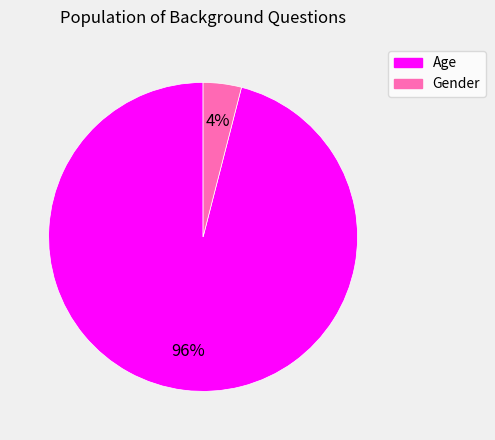

Do Gender and Age together represent more than half of the pie?

Yes